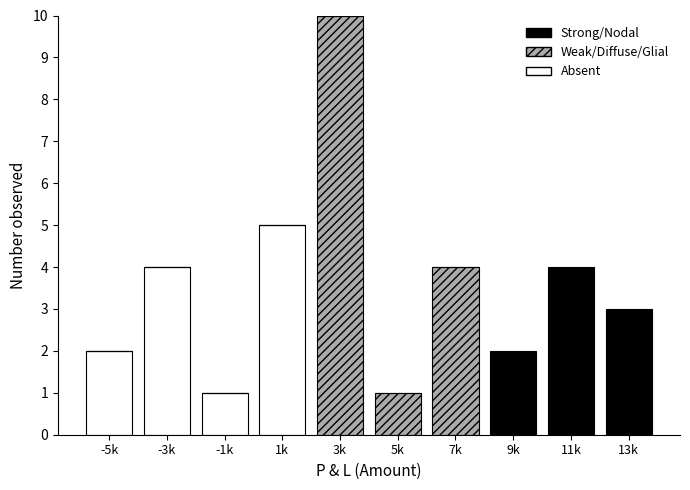

Reading right to left, list the values for the Absent series.

13k=0	11k=0	9k=0	7k=0	5k=0	3k=0	1k=5	-1k=1	-3k=4	-5k=2